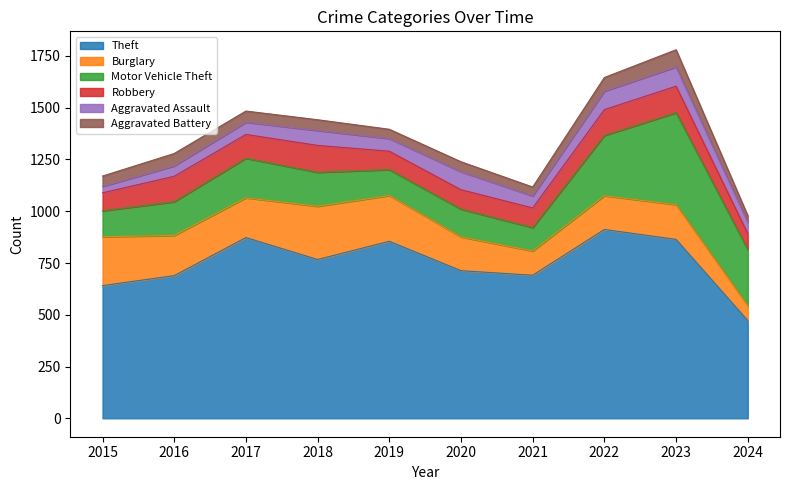

Is the value of Theft at 2021 greater than the value of Aggravated Assault at 2022?

Yes